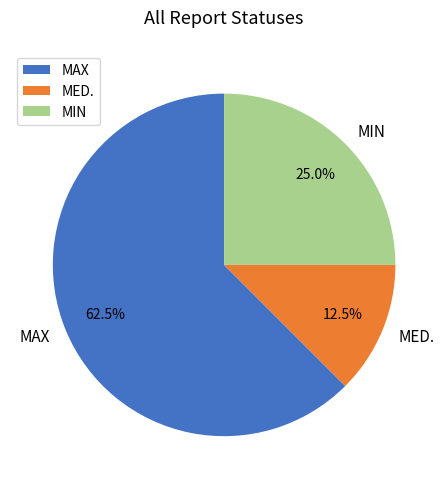

What percentage is the MIN slice, to the nearest percent?

25%